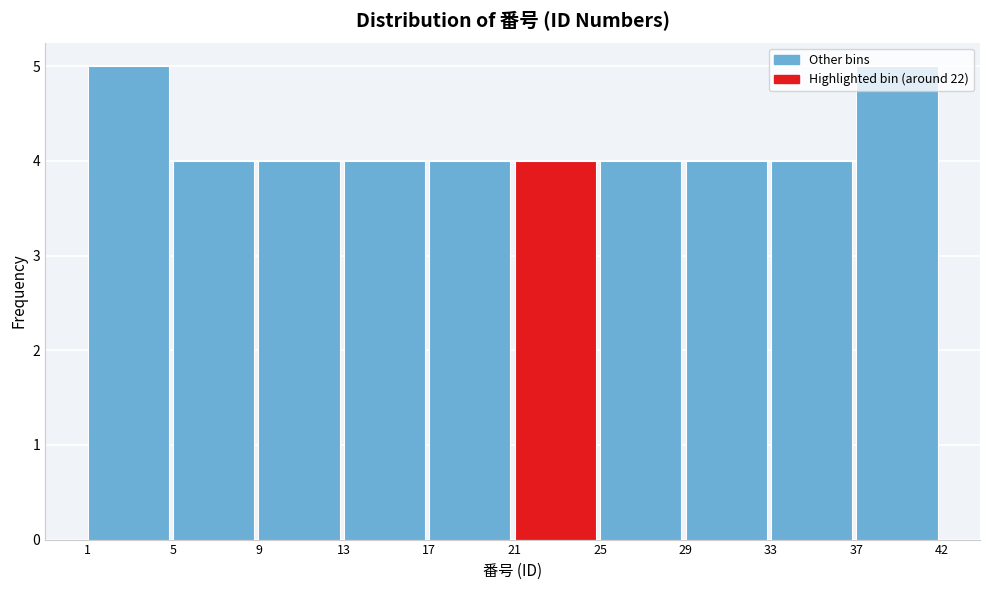

What is the sum of the values at 37 and 29?

9